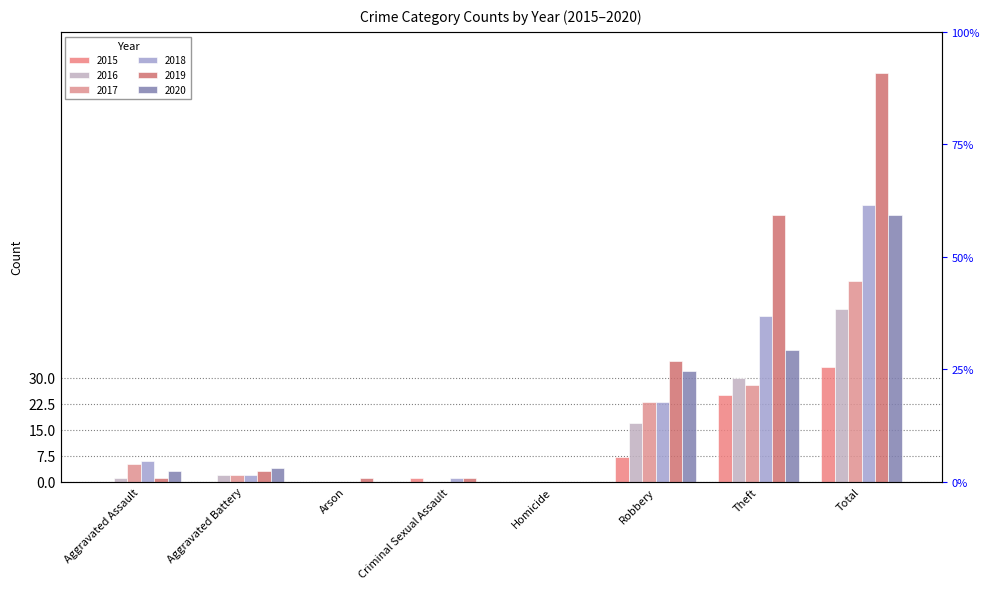

What is the sum of the 2015 values at Aggravated Battery and Criminal Sexual Assault?

1